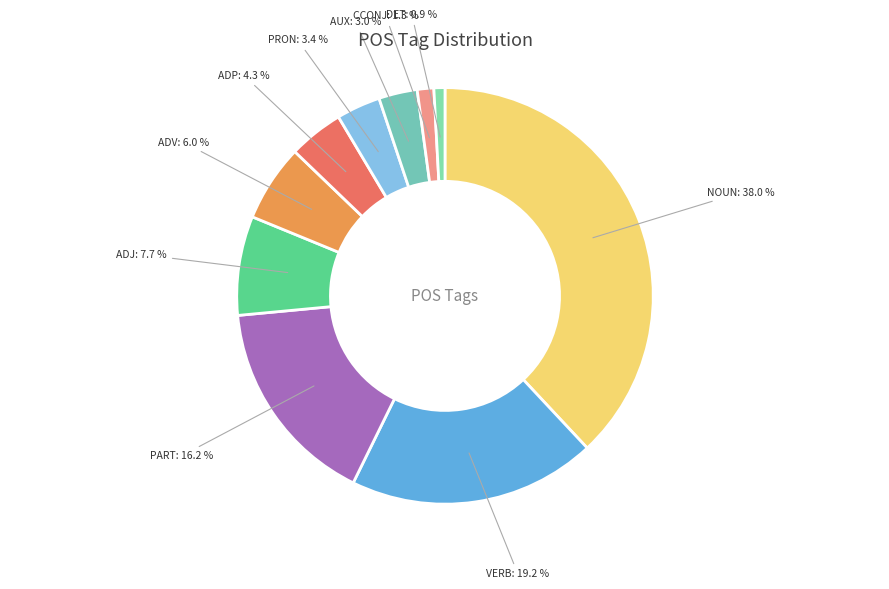

Which slice is the largest?

NOUN